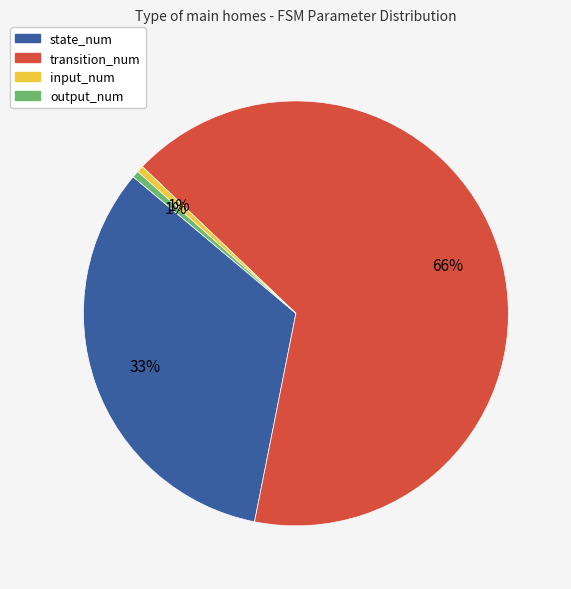

How many slices are in this pie chart?

4